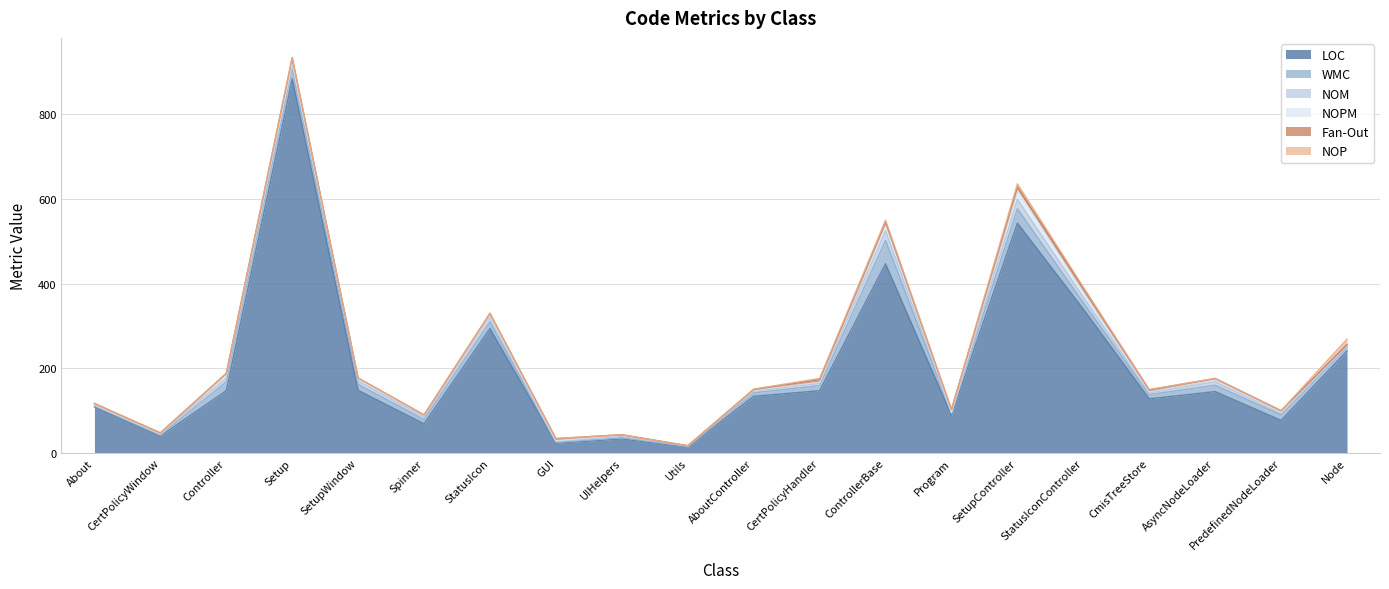

What is the total value across all series at AboutController?

151